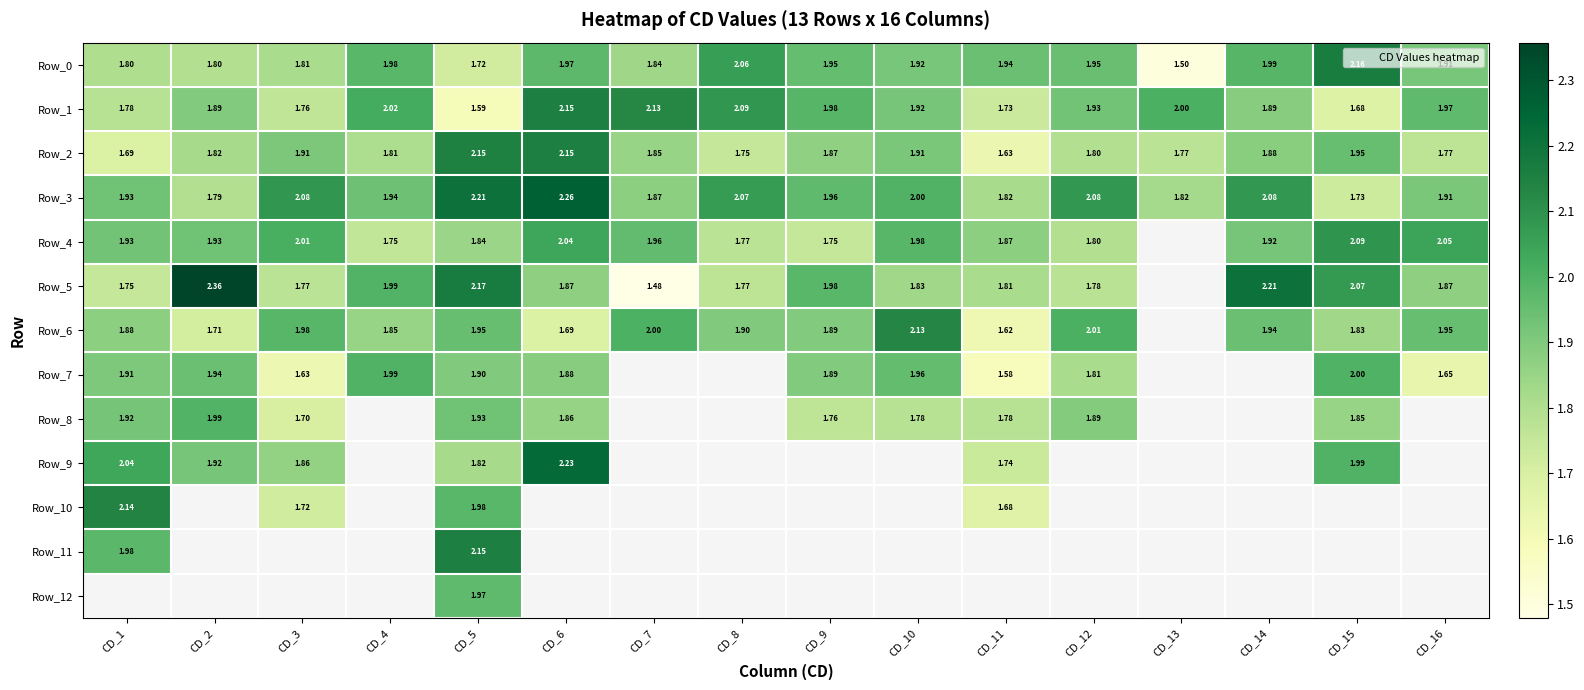

What is the sum of the Row_0 values at CD_1 and CD_11?

3.7